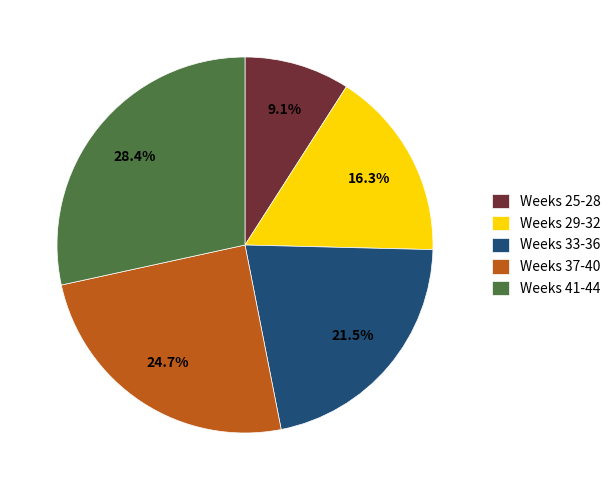

How many segments does this pie chart have?

5